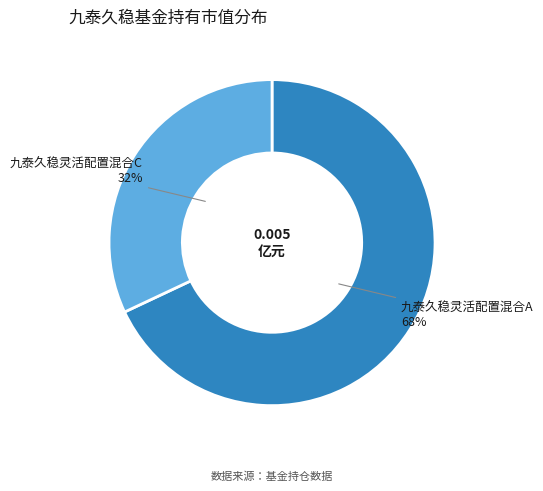

Which slice is the largest?

九泰久稳灵活配置混合A